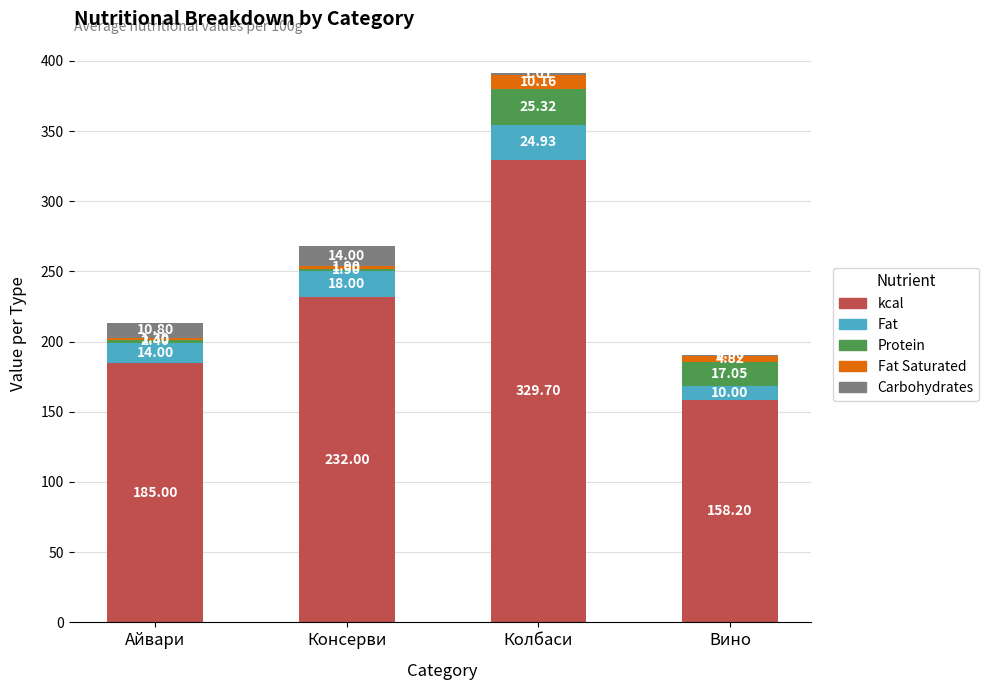

What is the total value across all series at Колбаси?

391.1